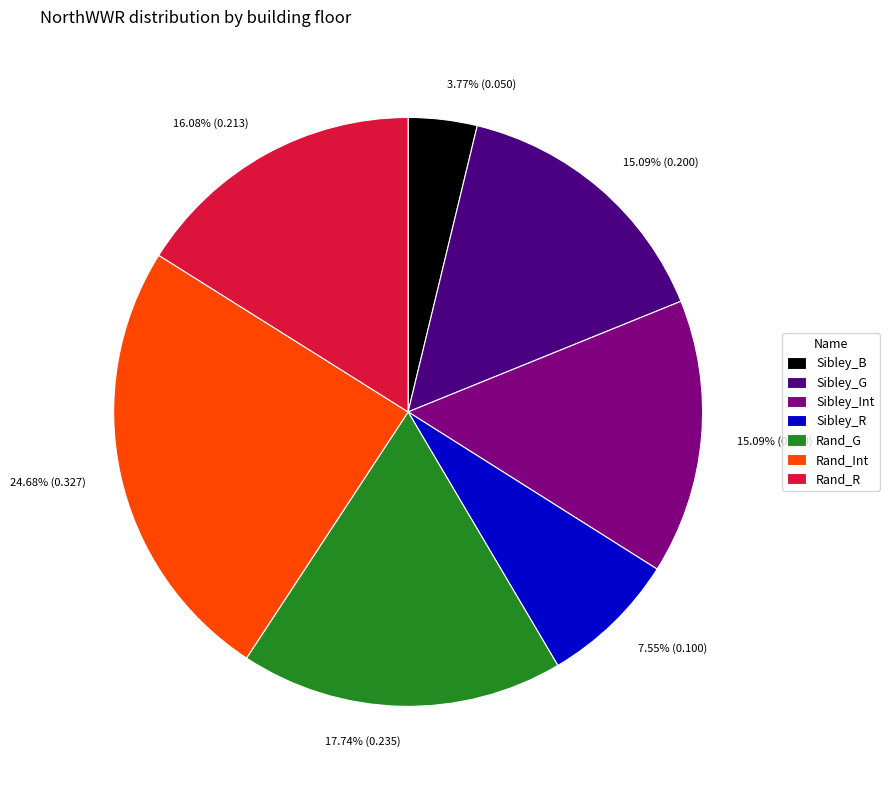

Does any single category account for the majority?

No